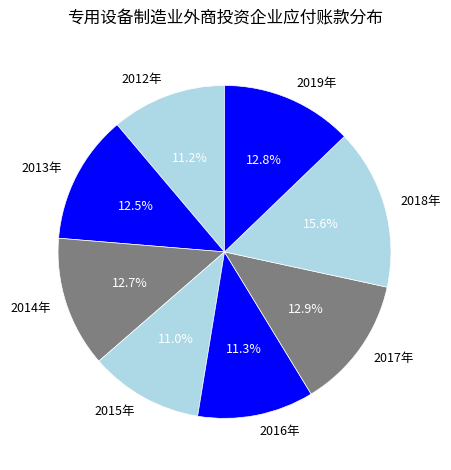

How many segments does this pie chart have?

8